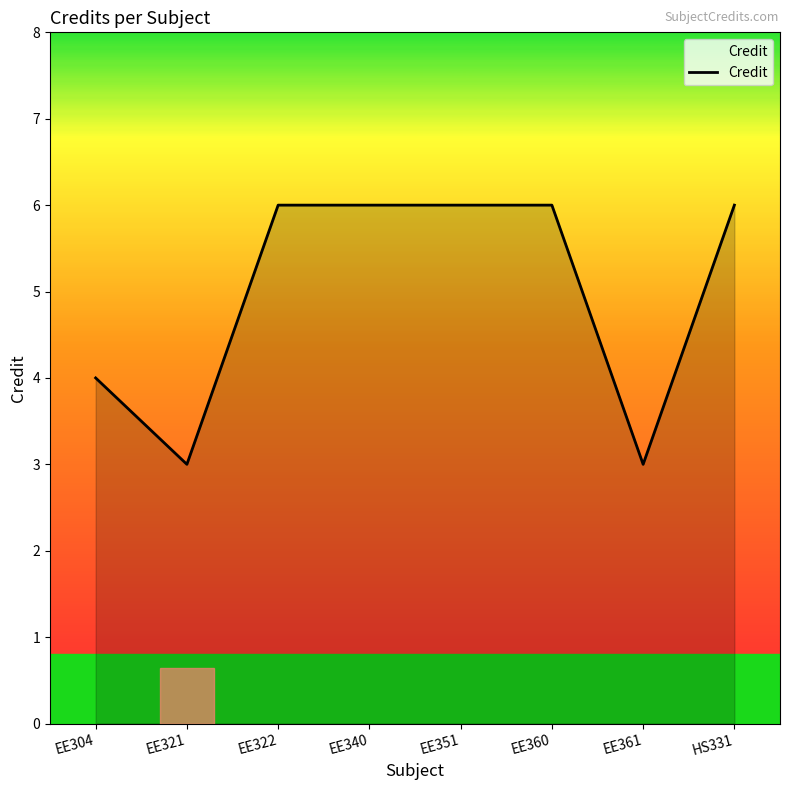

Does the chart have visible grid lines?

No